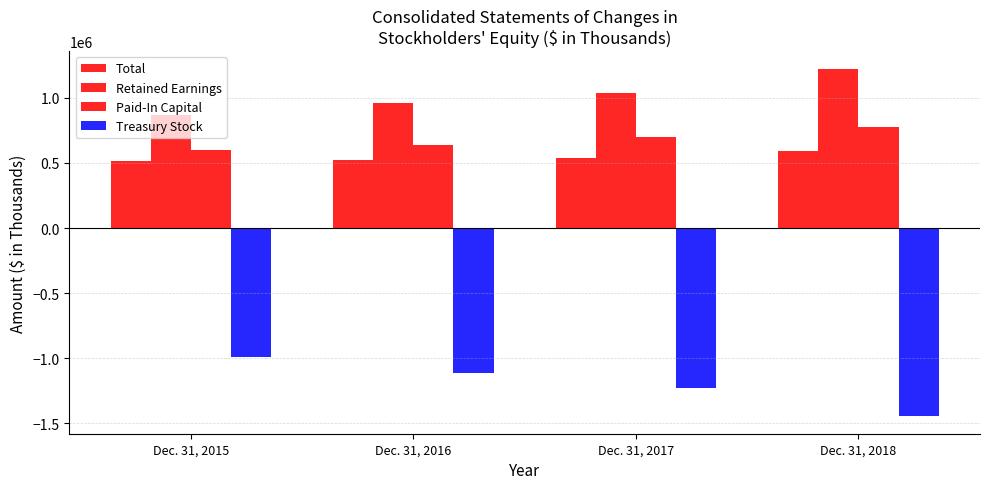

What is the maximum value shown in the chart?

1225617